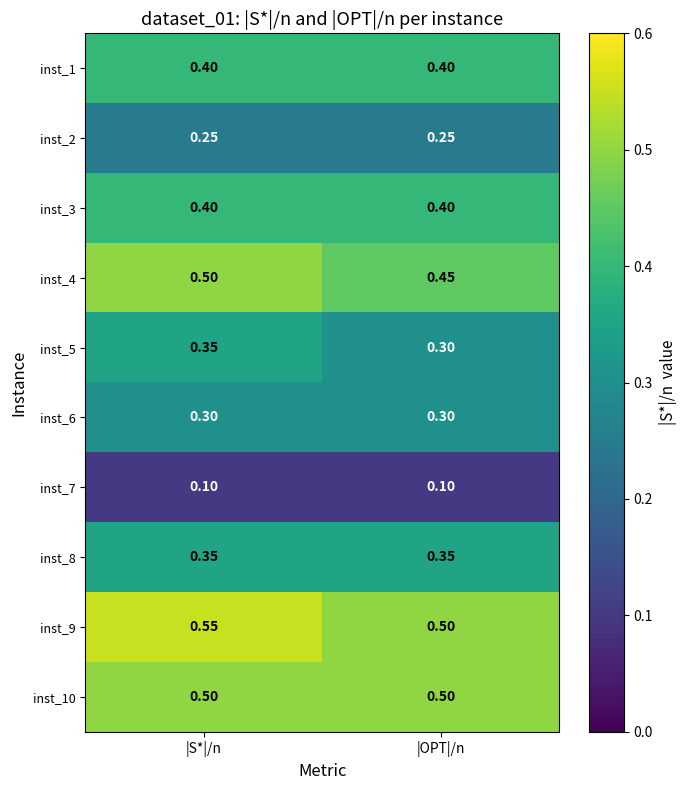

List the labels in order of inst_4 value, smallest first.

|OPT|/n, |S*|/n